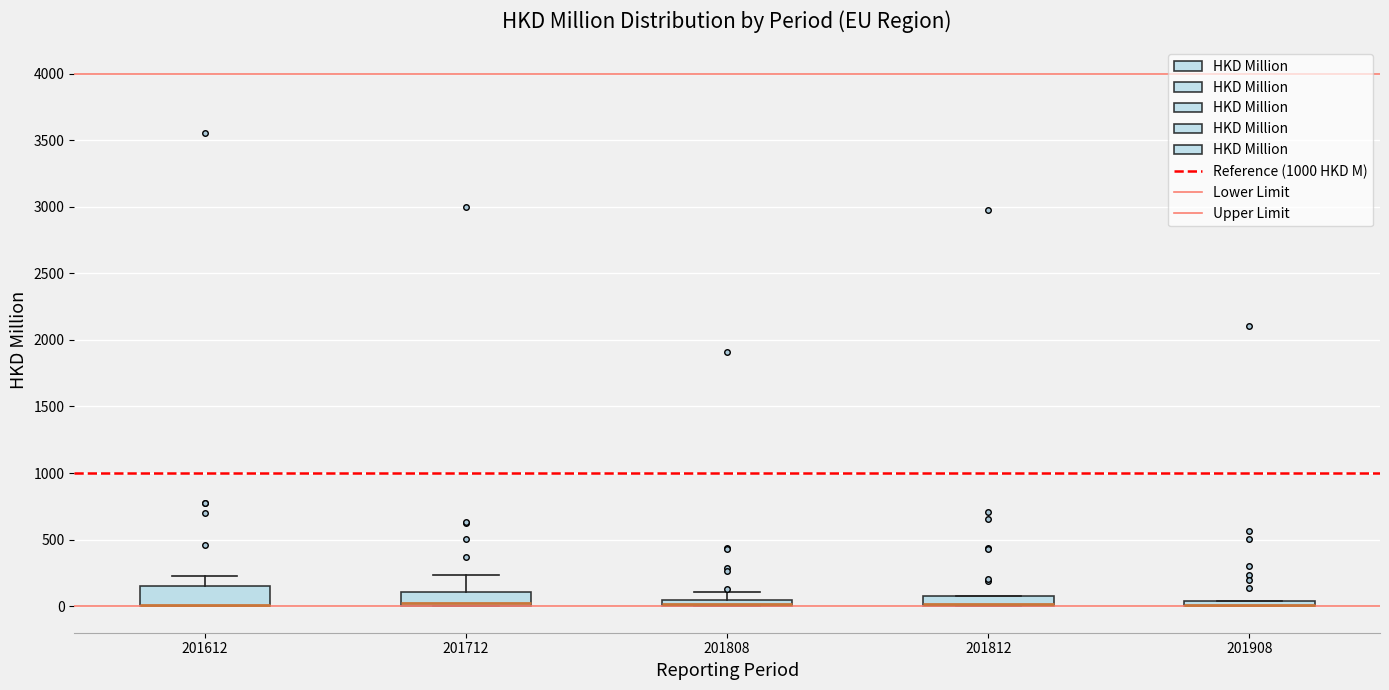

Where is the upper edge of the box at x = 201908 on the y-axis? The values are not printed on the chart, so give them approximately, as read against the axis.

50